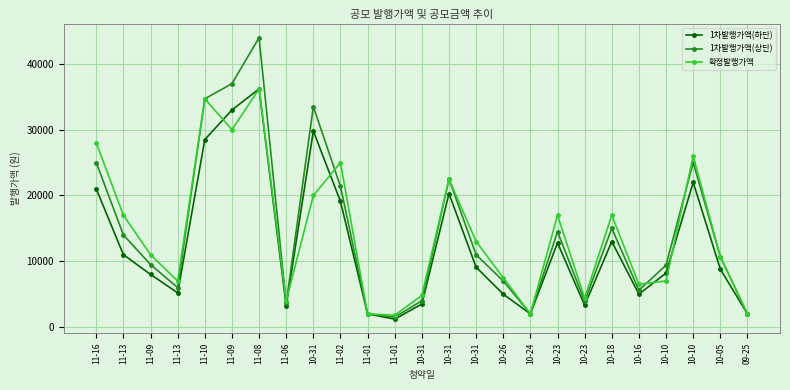

At 11-09, list the series in order from smallest to largest.

1차발행가액(하단), 1차발행가액(상단), 확정발행가액